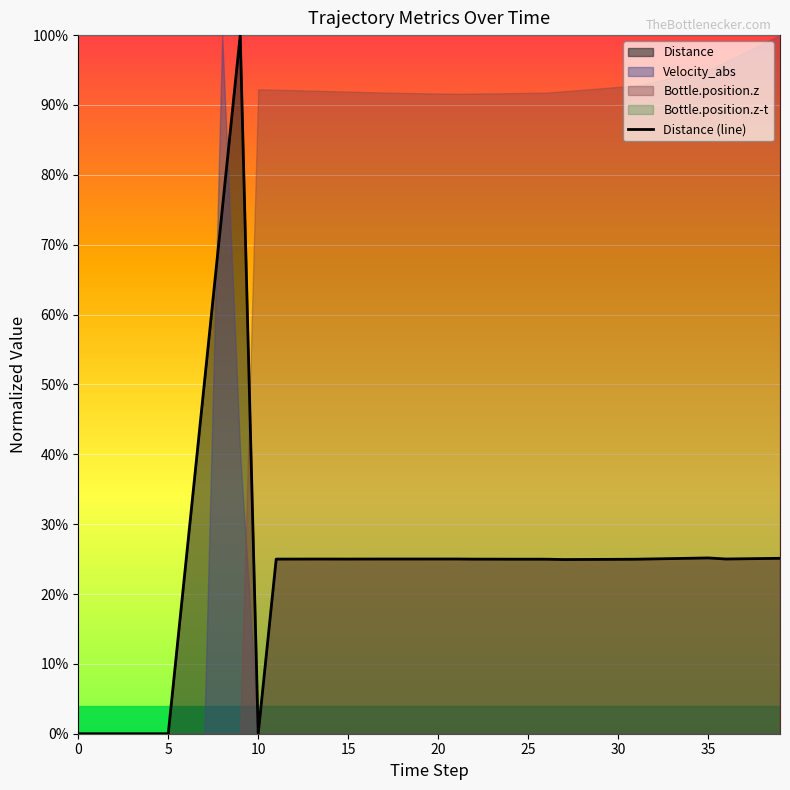

Reading left to right, what are all the values shown in this chart?

0.0	0.0	0.0	0.0	0.0	0.0	0.2	0.5	0.7	1.0	0.0	0.2	0.2	0.3	0.3	0.3	0.3	0.3	0.3	0.3	0.3	0.3	0.2	0.2	0.2	0.2	0.2	0.2	0.2	0.2	0.2	0.2	0.3	0.3	0.3	0.3	0.3	0.3	0.3	0.3